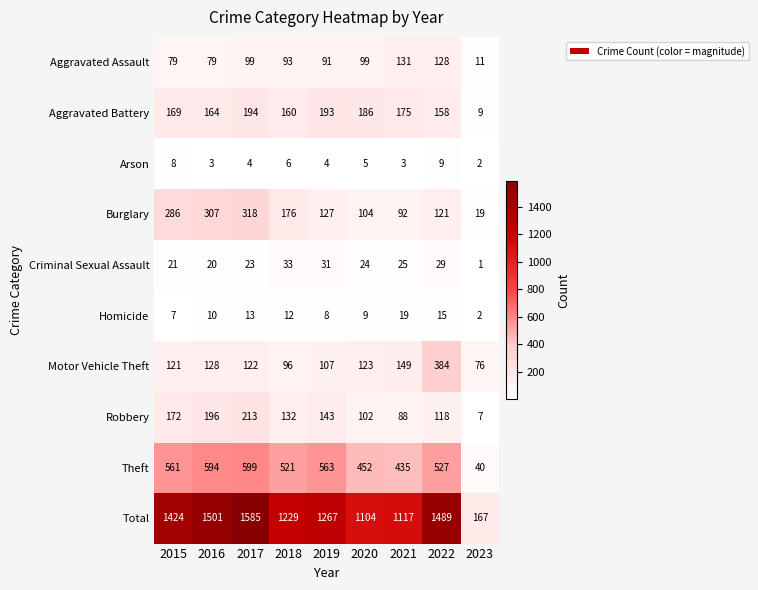

At how many categories does at least one series exceed 860?

8